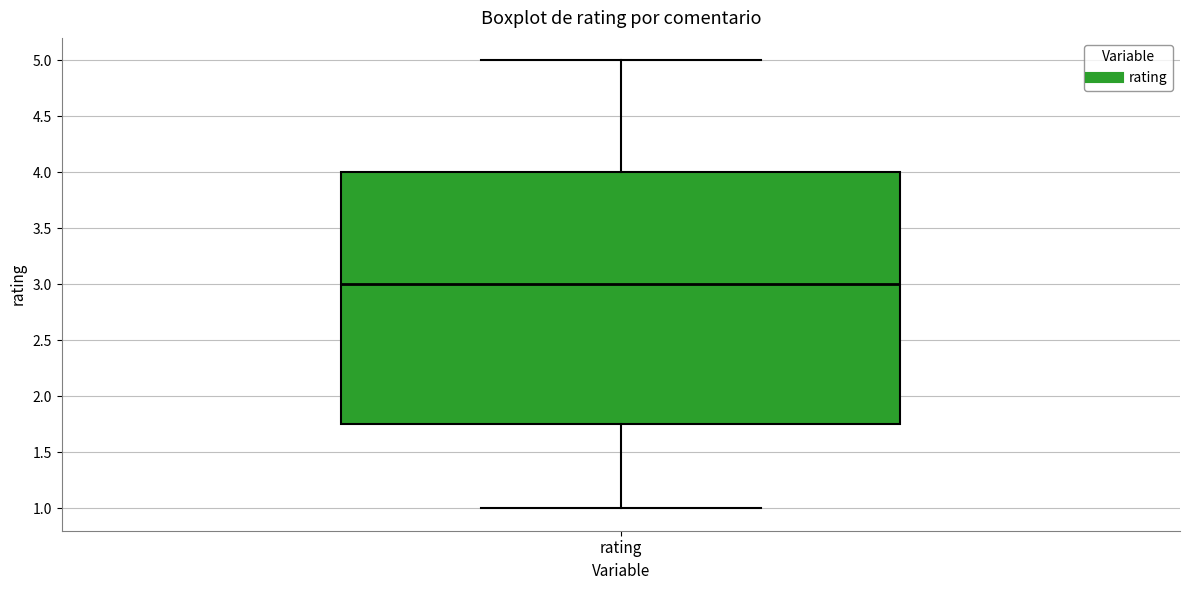

Where does the median line of the box for rating sit on the y-axis? The values are not printed on the chart, so give them approximately, as read against the axis.

3.00